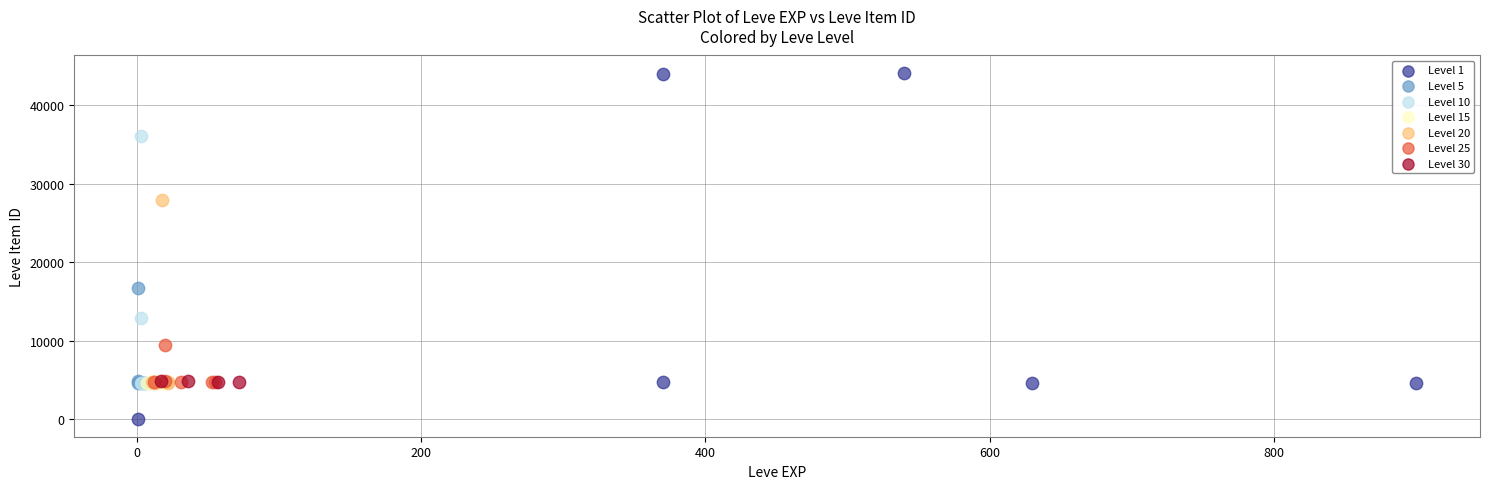

Which series has the widest spread of Y values?

Level 1